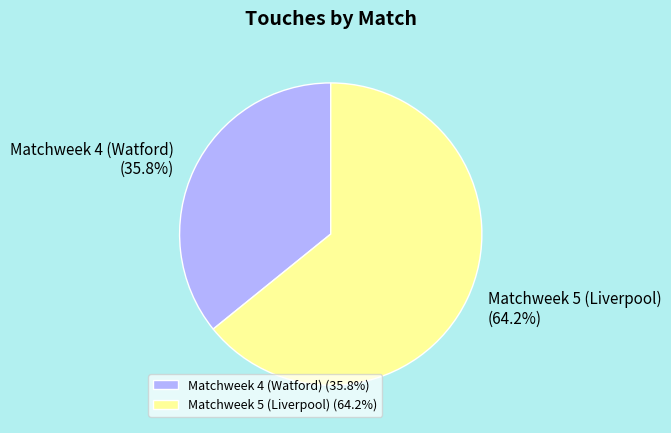

The Matchweek 4 (Watford) slice represents 36% of the pie. True or false?

True